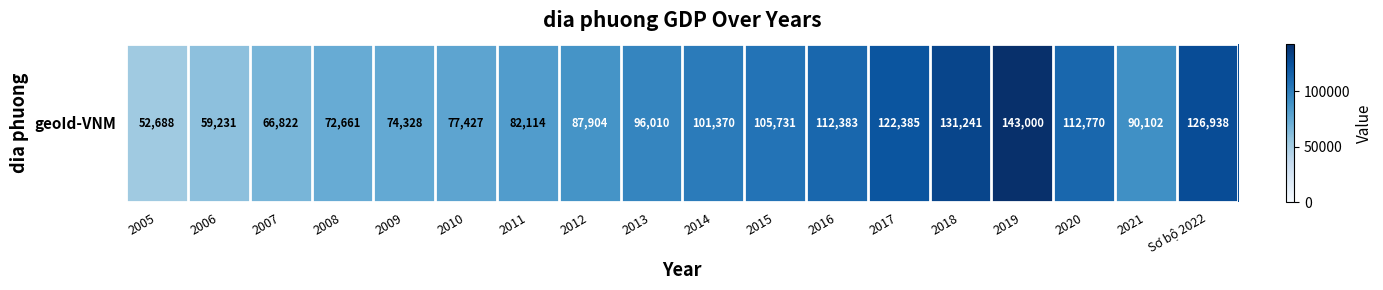

Rank the categories by value from highest to lowest.

2019, 2018, Sơ bộ 2022, 2017, 2020, 2016, 2015, 2014, 2013, 2021, 2012, 2011, 2010, 2009, 2008, 2007, 2006, 2005